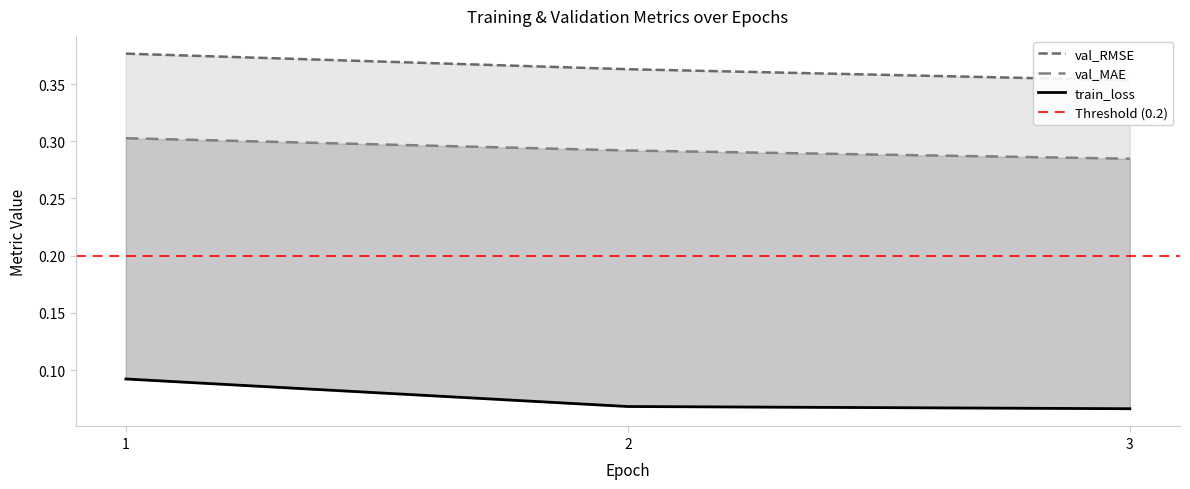

At 2, list the series in order from smallest to largest.

train_loss, val_MAE, val_RMSE